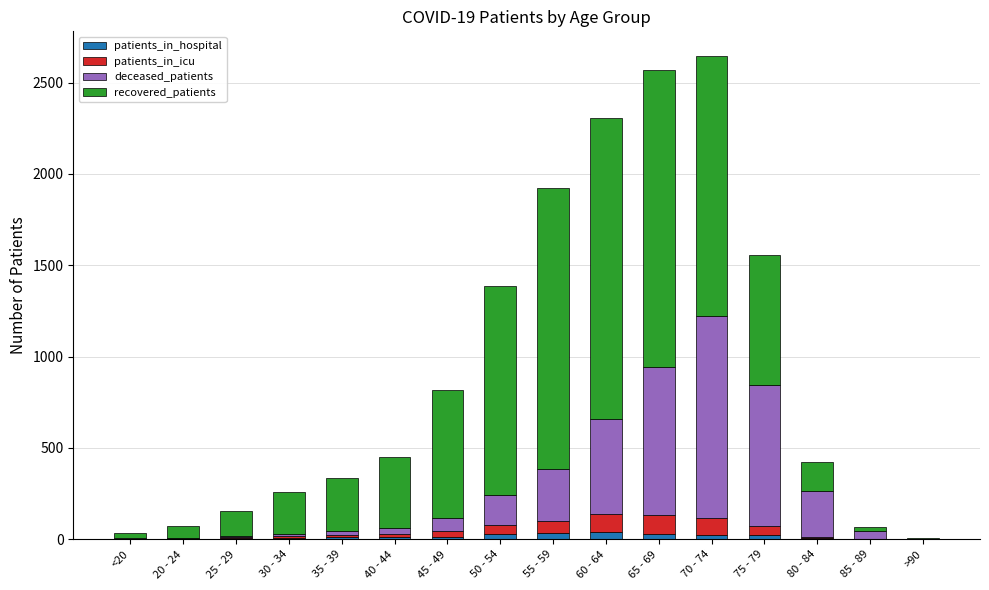

Between 25 - 29 and 85 - 89, which series saw the biggest shift?

recovered_patients